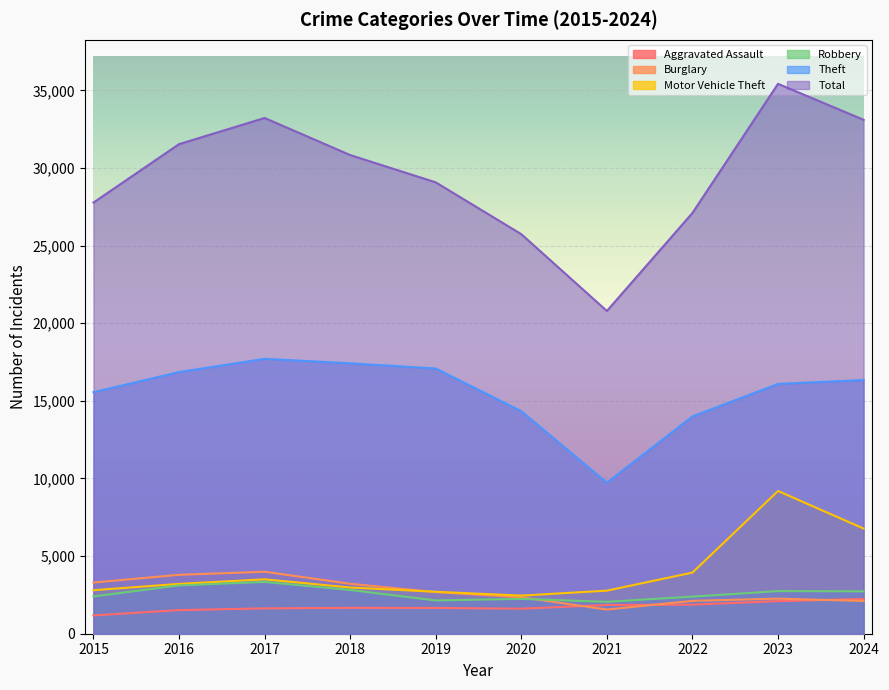

Reading left to right, transcribe all the data shown in this chart.

Aggravated Assault: 1177	1522	1633	1668	1661	1612	1852	1872	2100	2237
Burglary: 3295	3794	3992	3217	2682	2348	1557	2117	2261	2110
Motor Vehicle Theft: 2804	3209	3505	2977	2702	2454	2775	3937	9195	6775
Robbery: 2403	3113	3338	2818	2144	2245	2056	2390	2745	2730
Theft: 15556	16856	17707	17420	17084	14336	9731	13999	16092	16341
Total: 27774	31536	33222	30833	29075	25736	20790	27103	35421	33105